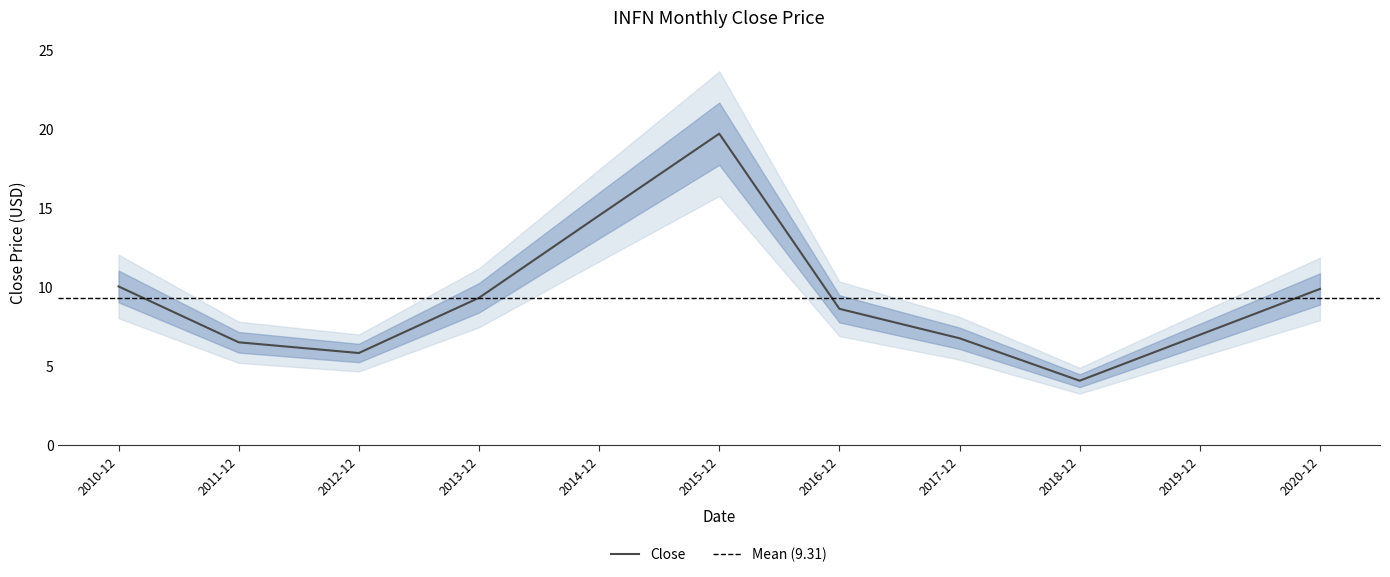

List the labels in order of value, largest first.

2015-12, 2014-12, 2010-12, 2020-12, 2013-12, 2016-12, 2019-12, 2017-12, 2011-12, 2012-12, 2018-12